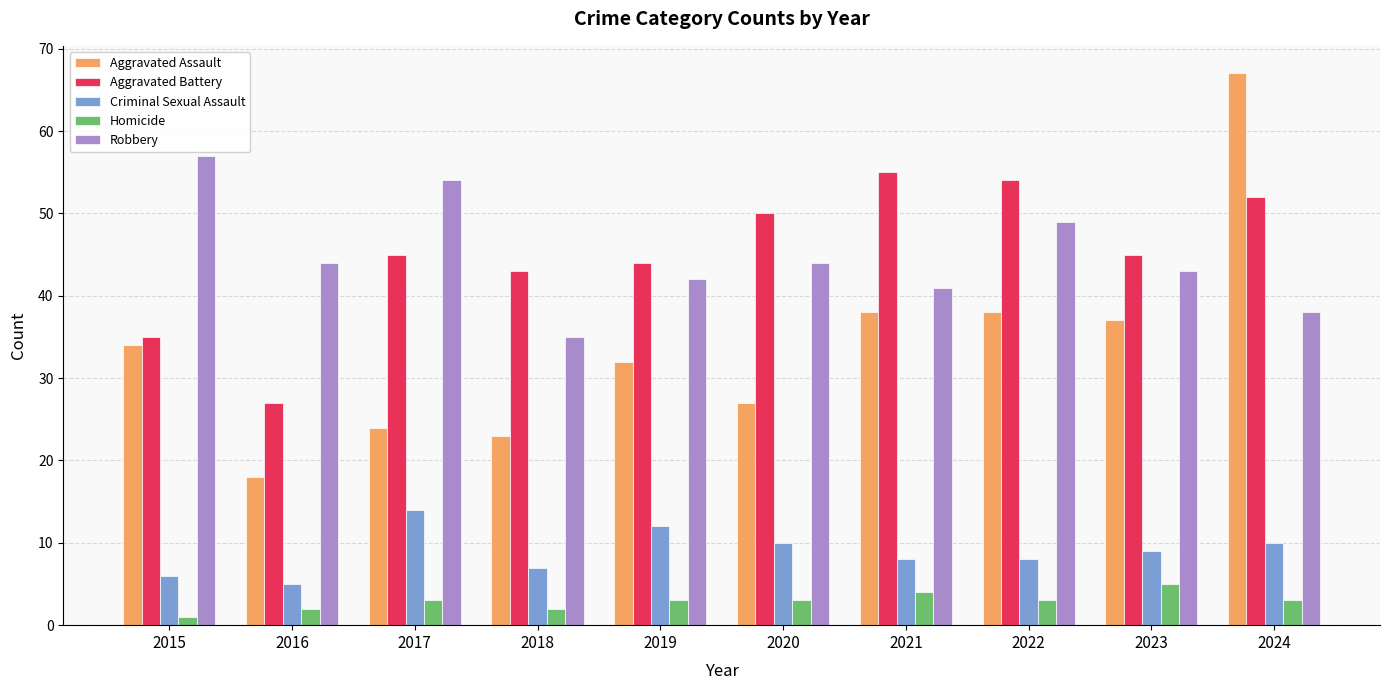

What is the total value across all series at 2018?

110